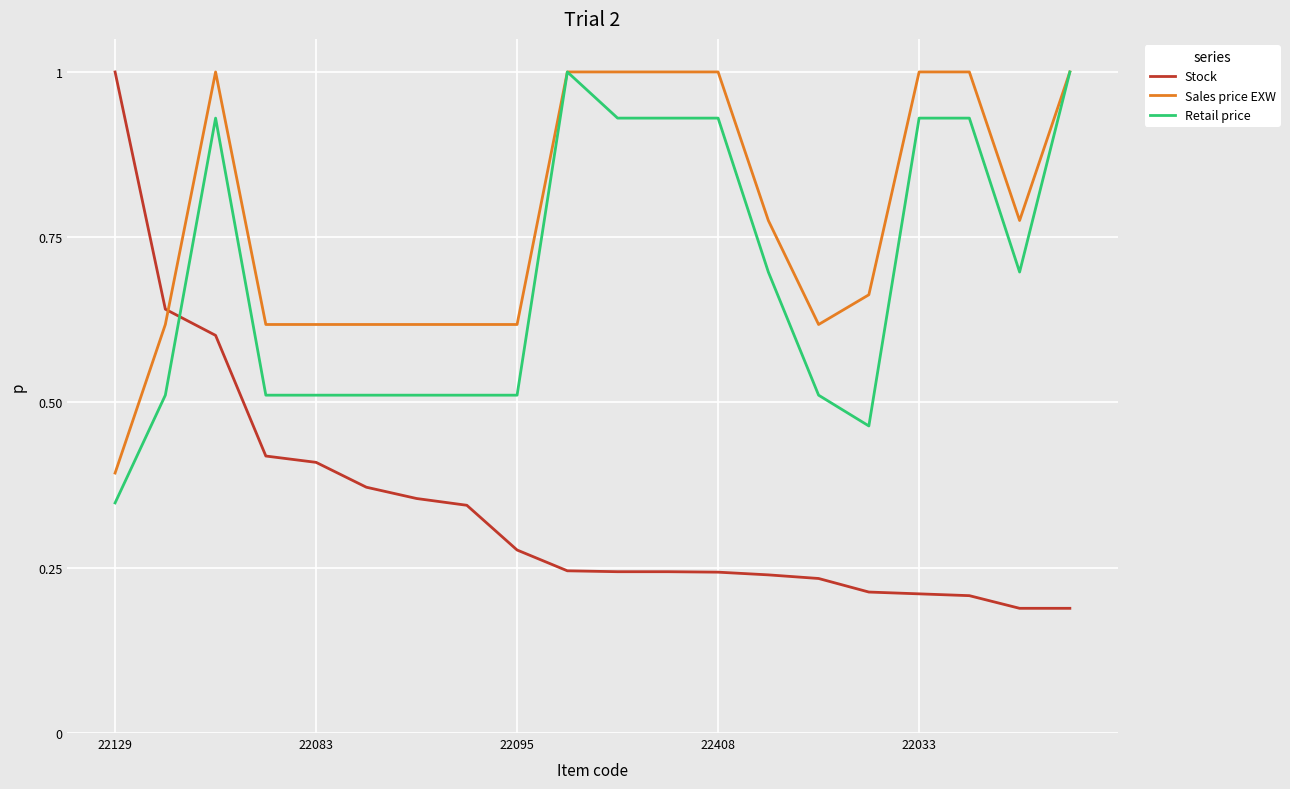

How many intersections are there between Stock and Sales price EXW?

1